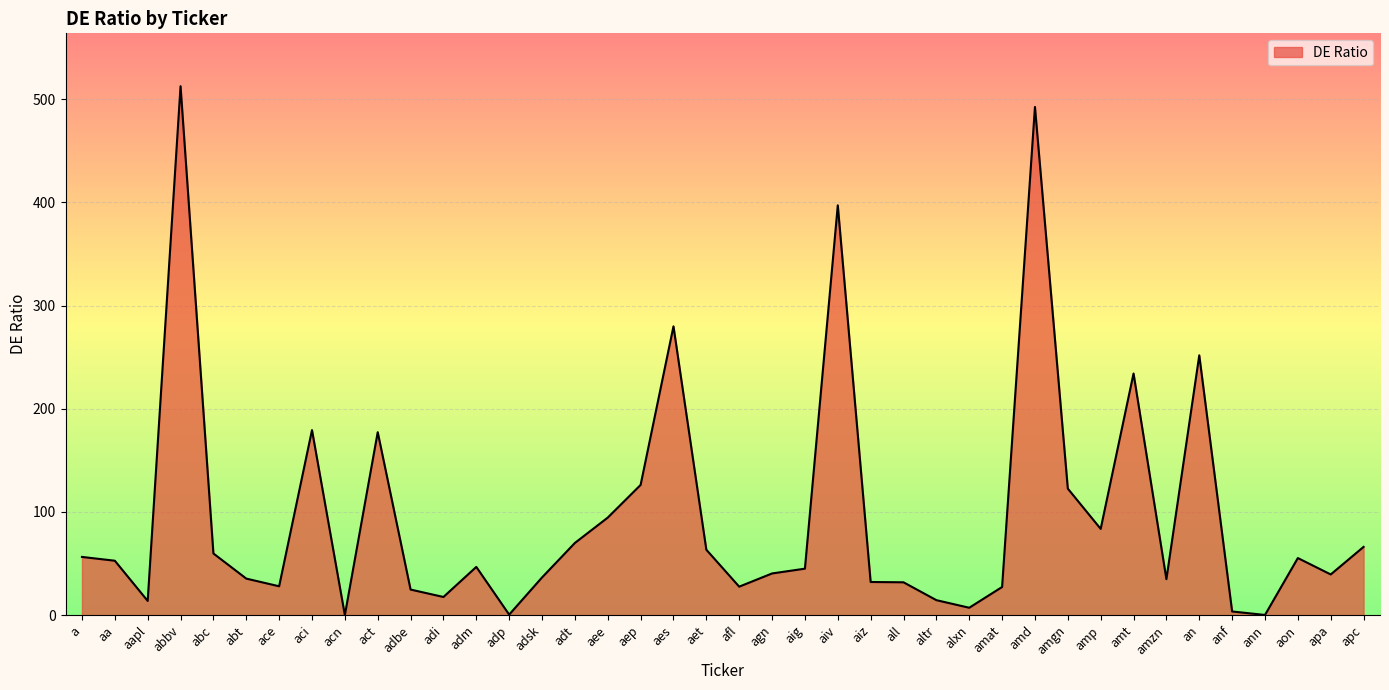

Between ann and adsk, which is larger?

adsk